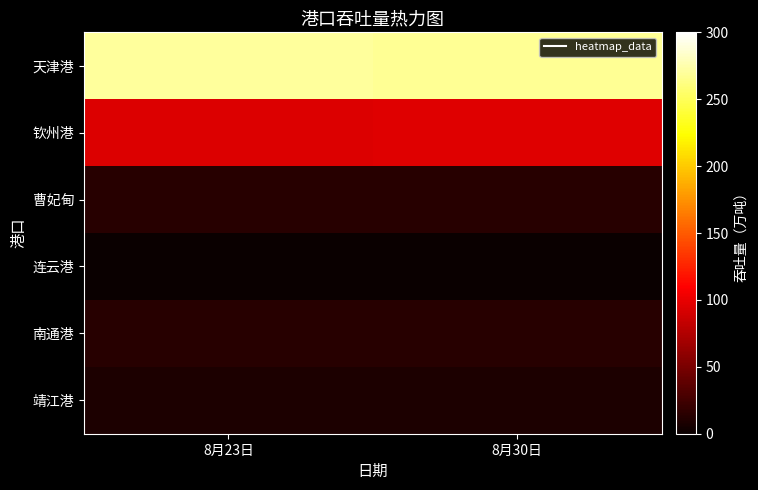

List the series in order of their peak value, lowest first.

连云港, 靖江港, 曹妃甸, 南通港, 钦州港, 天津港